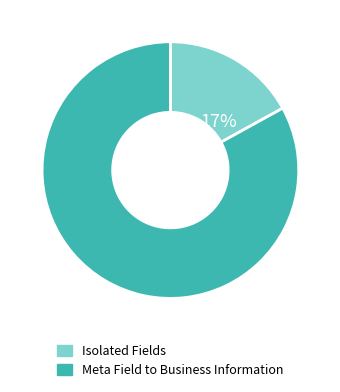

To the nearest percent, what percentage of the pie is Isolated Fields?

17%